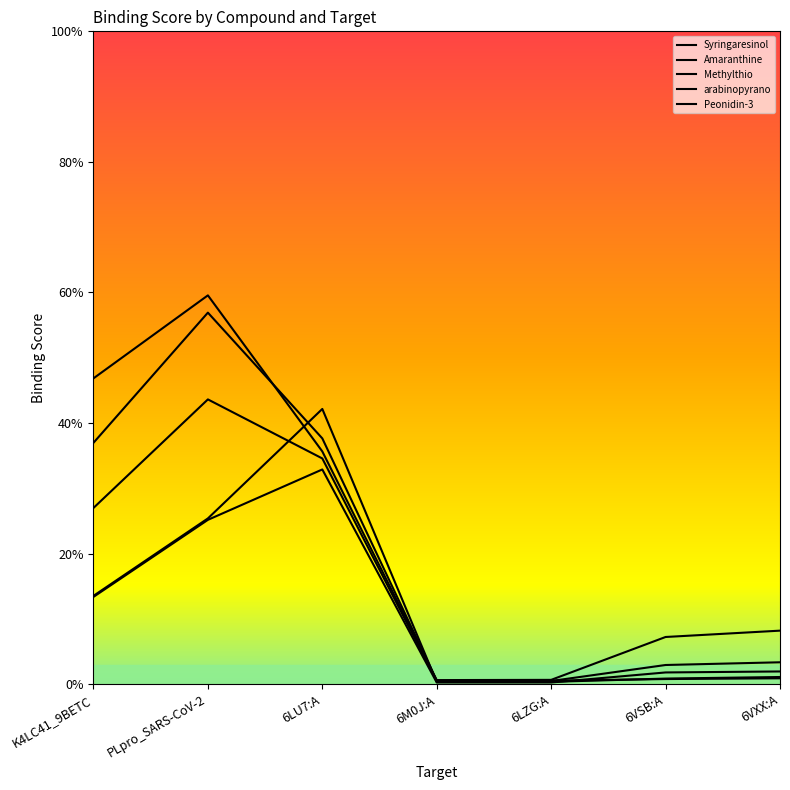

Does the chart have visible grid lines?

No